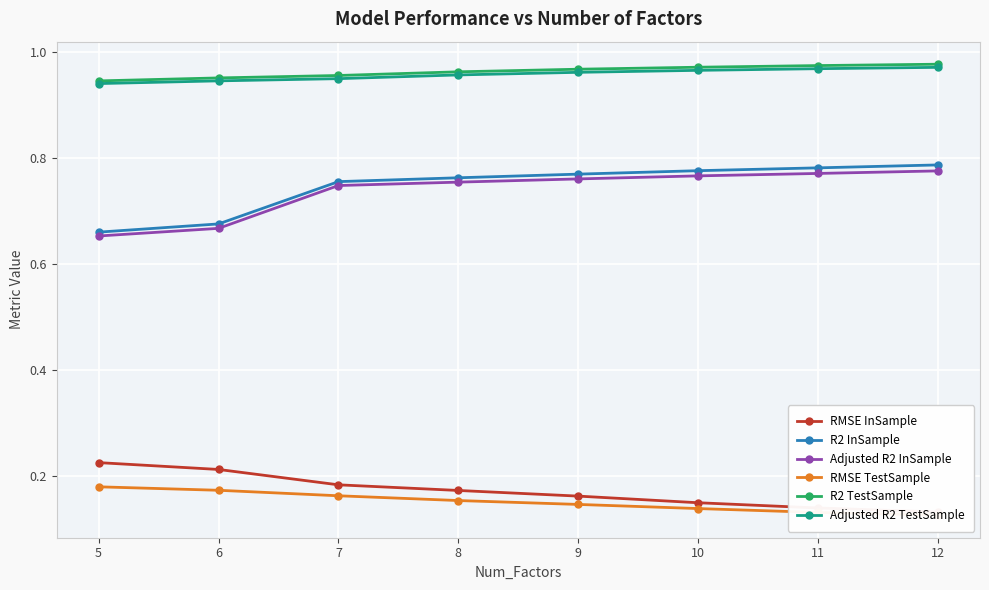

What is the difference between the highest and lowest values at 8?

0.8